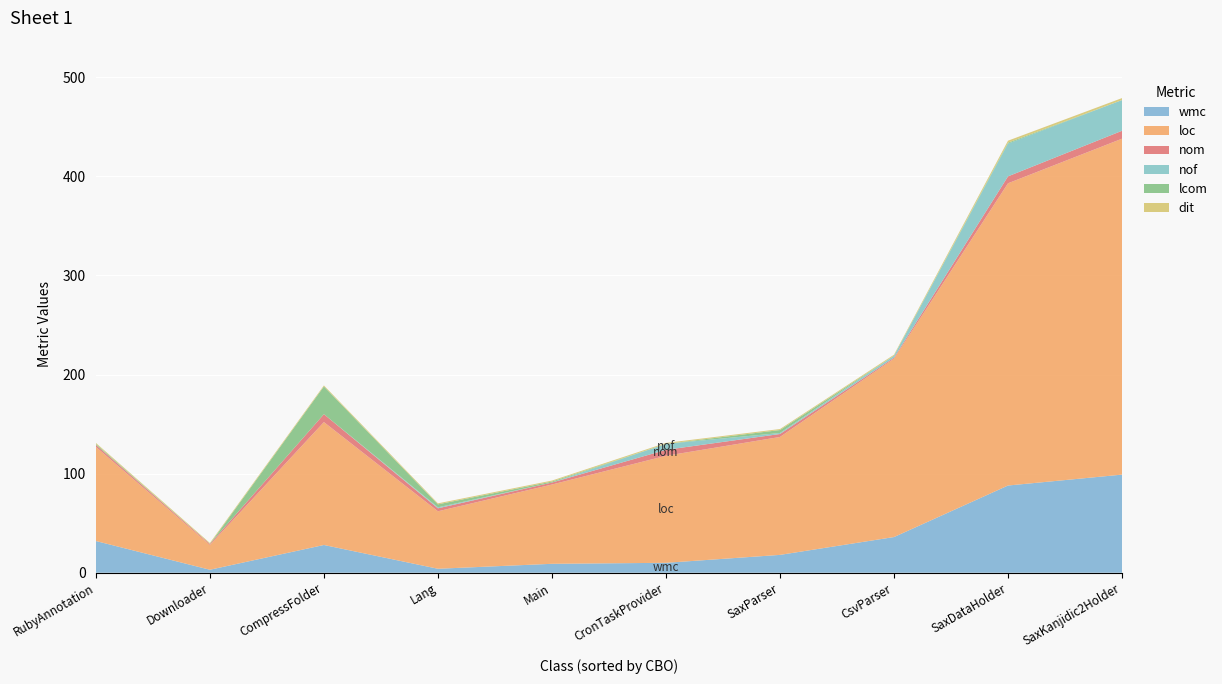

What is the maximum value for wmc?

99